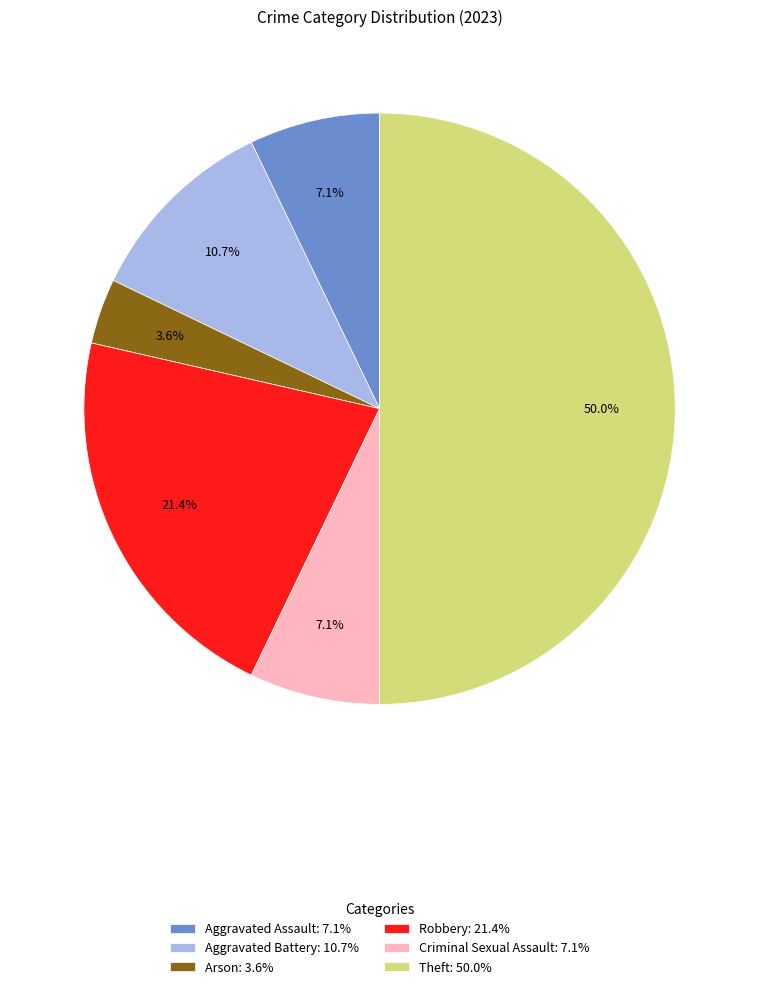

To the nearest percent, what is the difference between the largest and smallest slice percentages?

46%